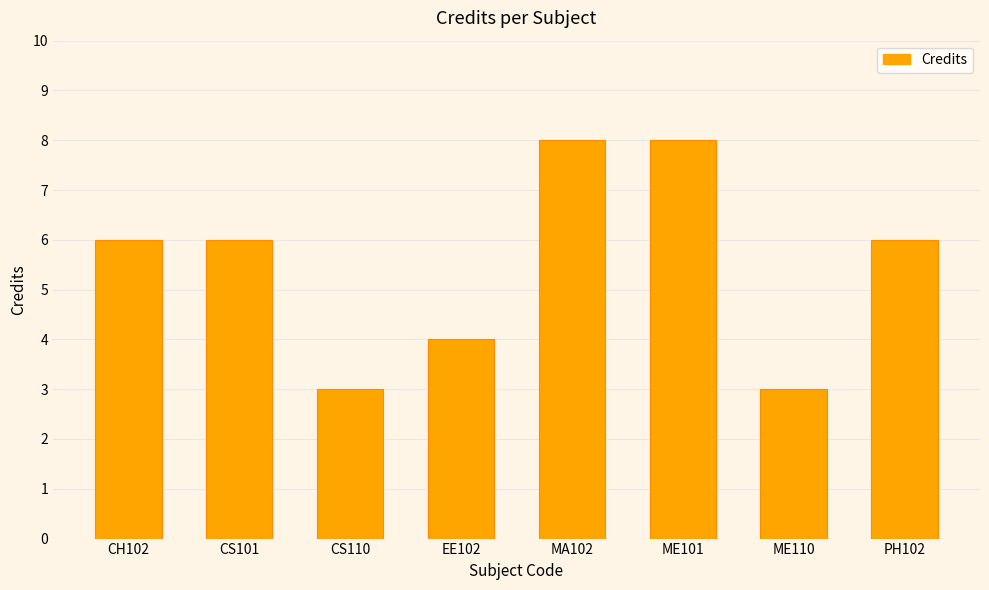

Does the chart contain any negative values?

No